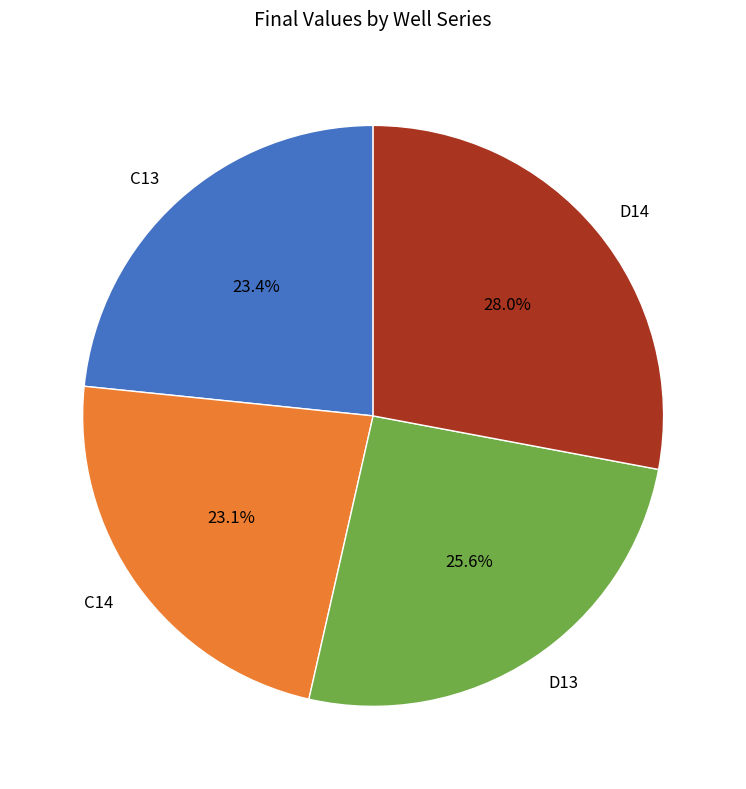

How much of the chart is everything except C14?

76.9%